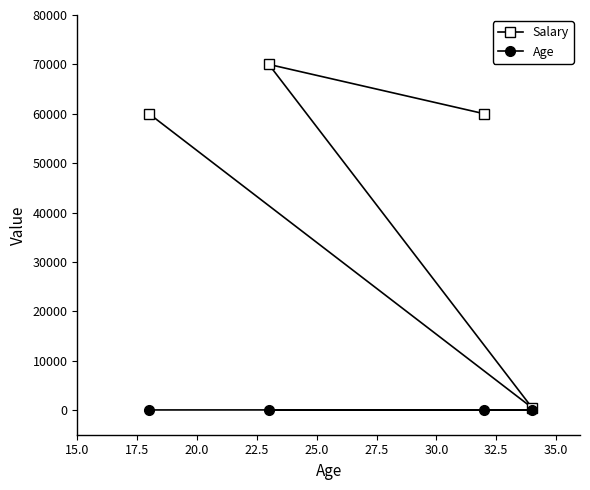

Rank the series by their average value, from lowest to highest.

Age, Salary